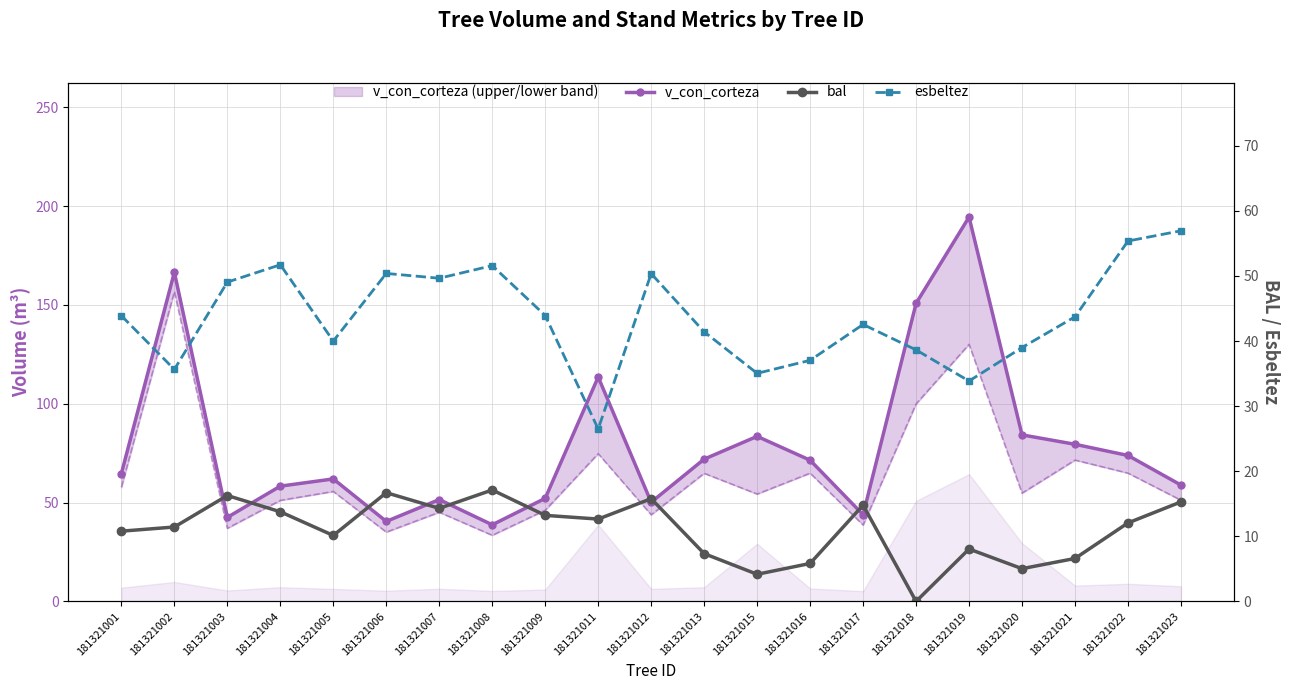

At which category does the chart reach its minimum across all series?

181321018